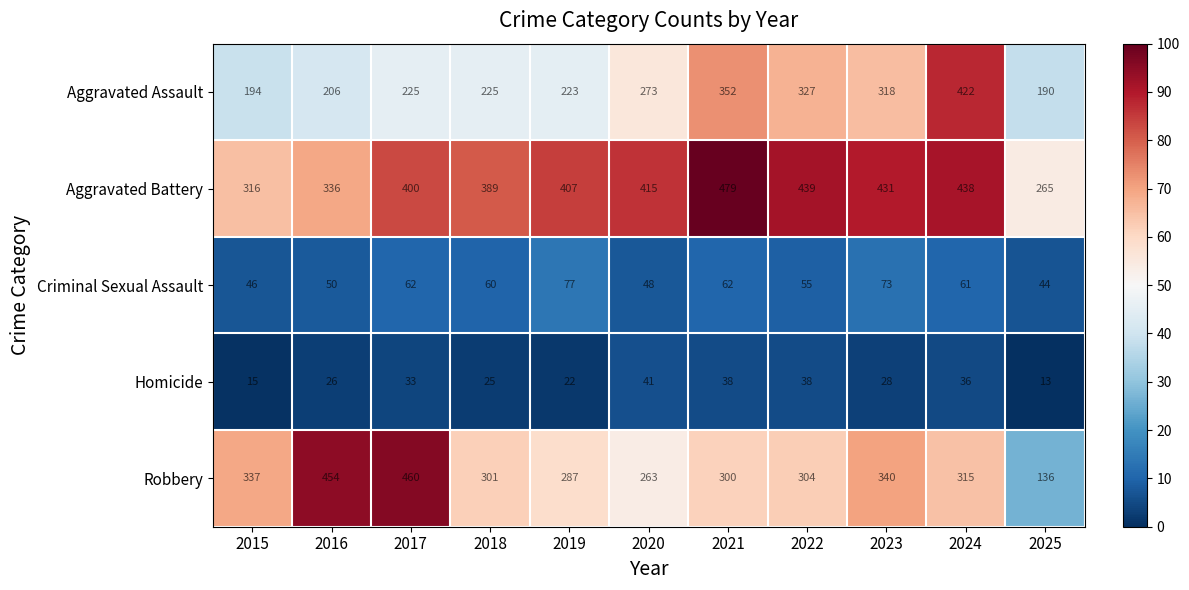

Which category has the lowest value in the Criminal Sexual Assault series?

2025